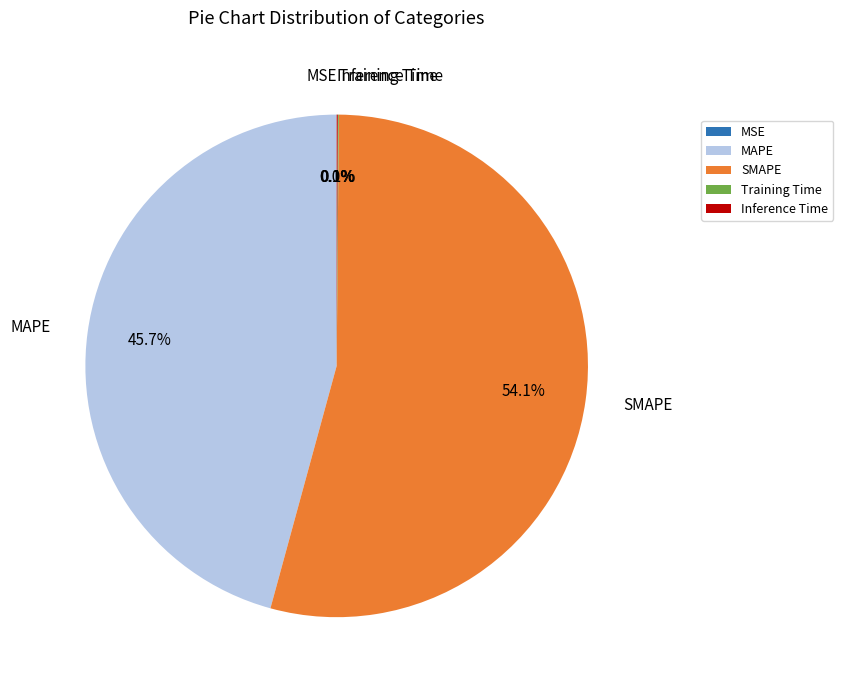

Which category has the biggest portion of the pie?

SMAPE